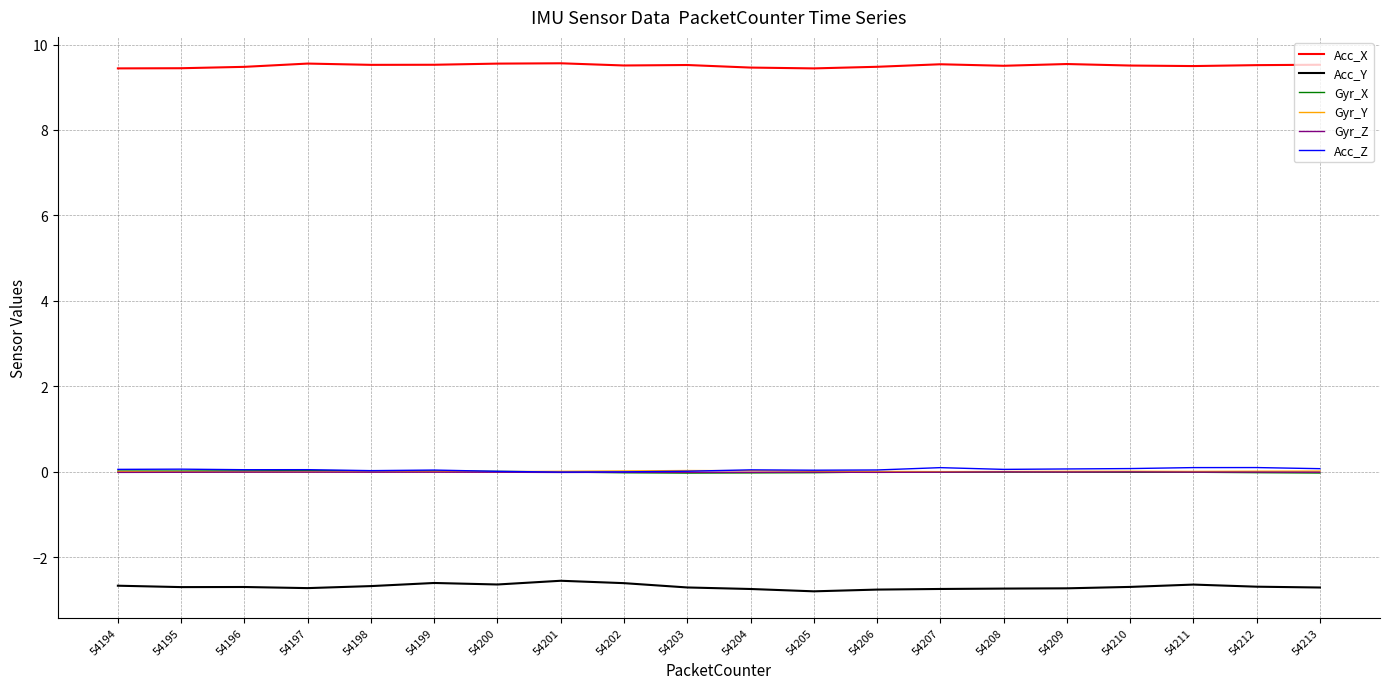

Is it true that Acc_Y equals -4.2 at 54210?

False